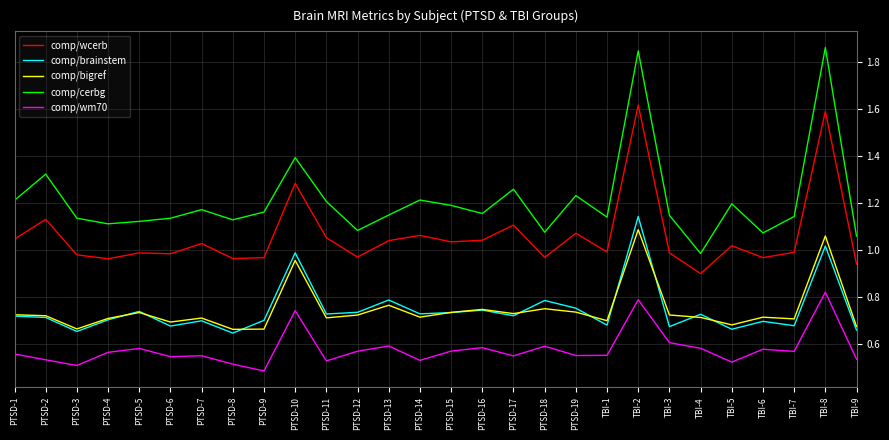

What is the total value across all series at TBI-6?

4.0